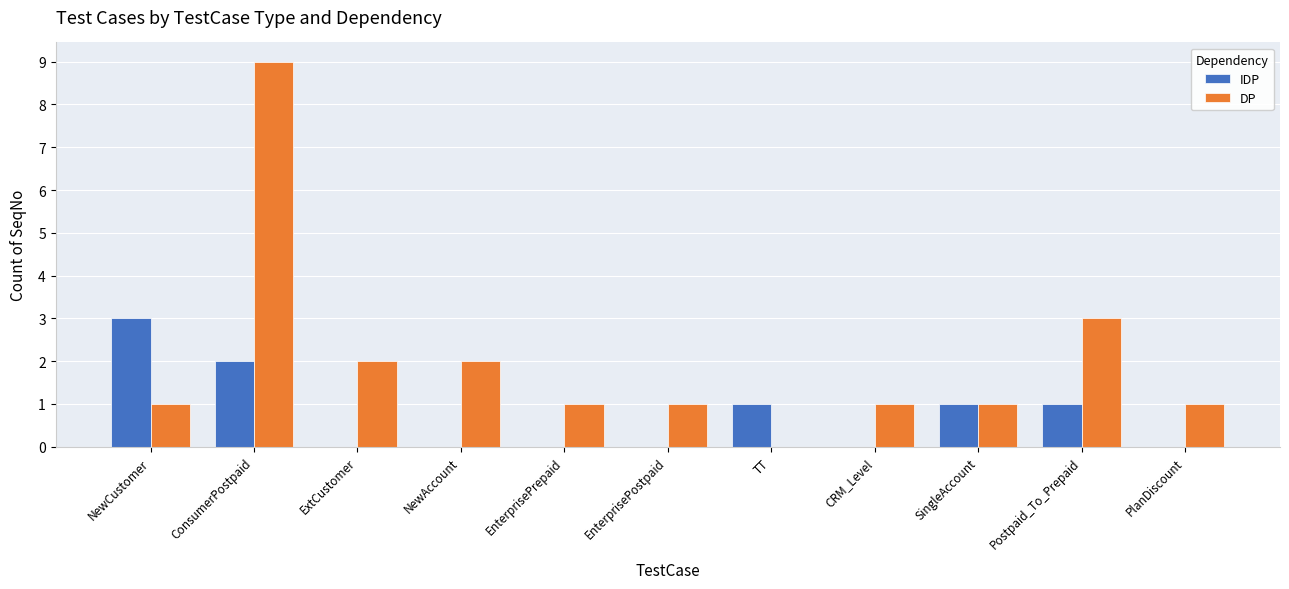

What is the maximum value for IDP?

3